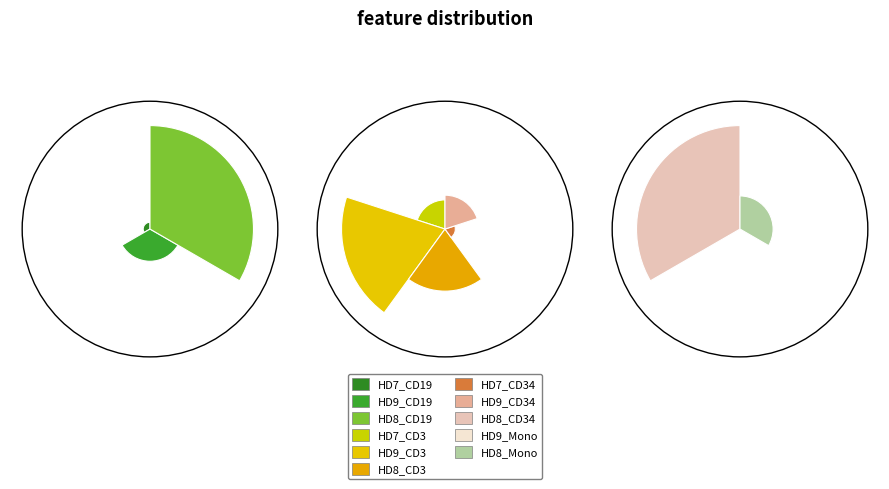

Does HD8_CD19 account for over 50% of the chart?

No